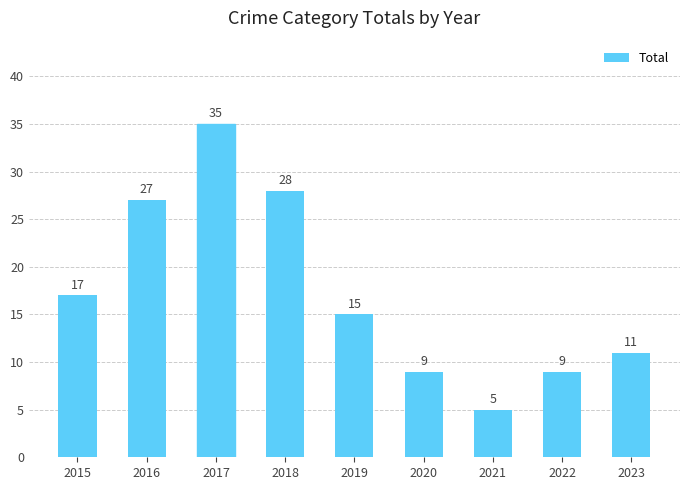

What is the greatest value displayed?

35